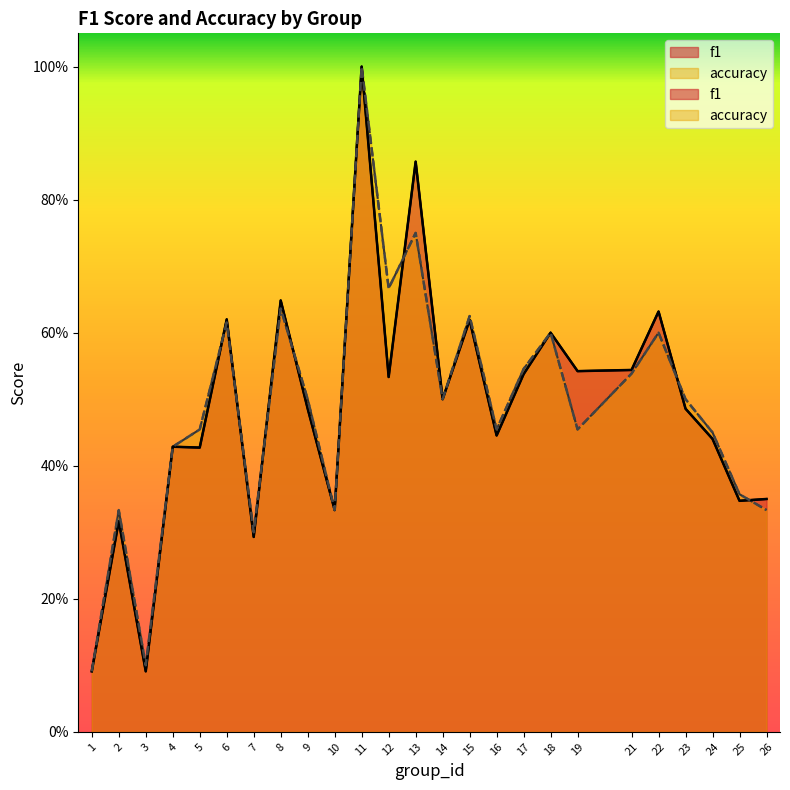

How many interior local peaks does the f1 series have?

9